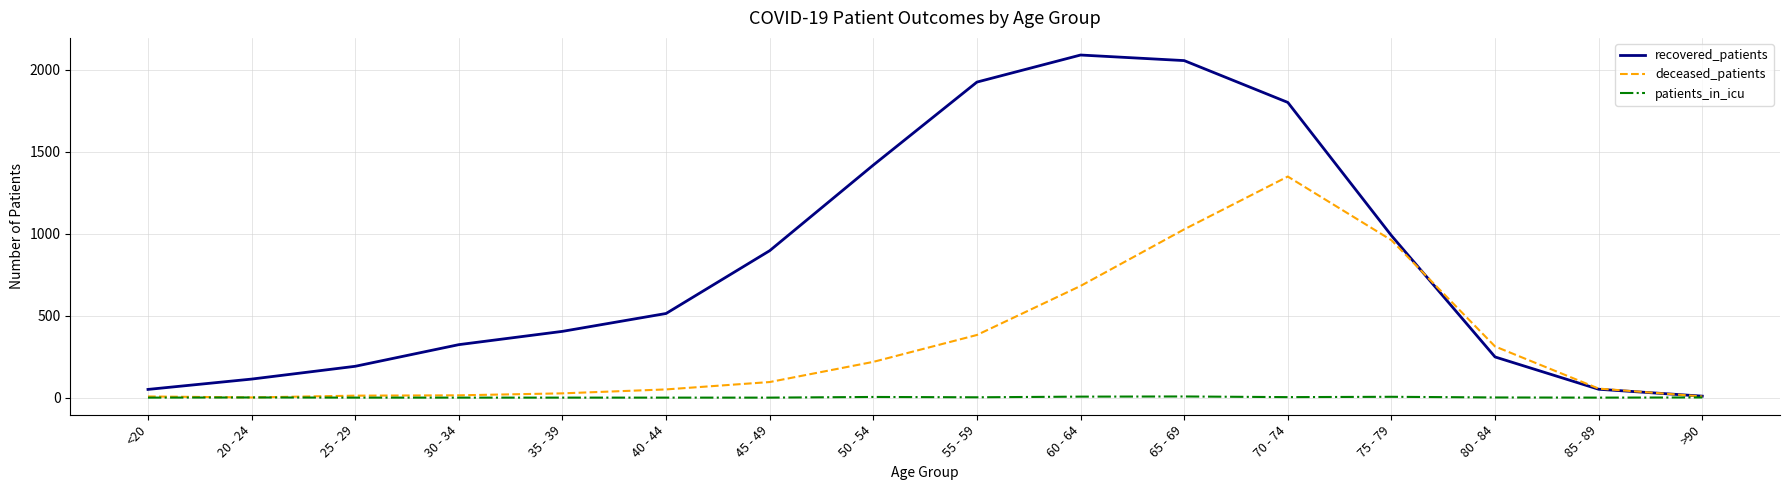

The value of recovered_patients at 85 - 89 is 51. True or false?

True